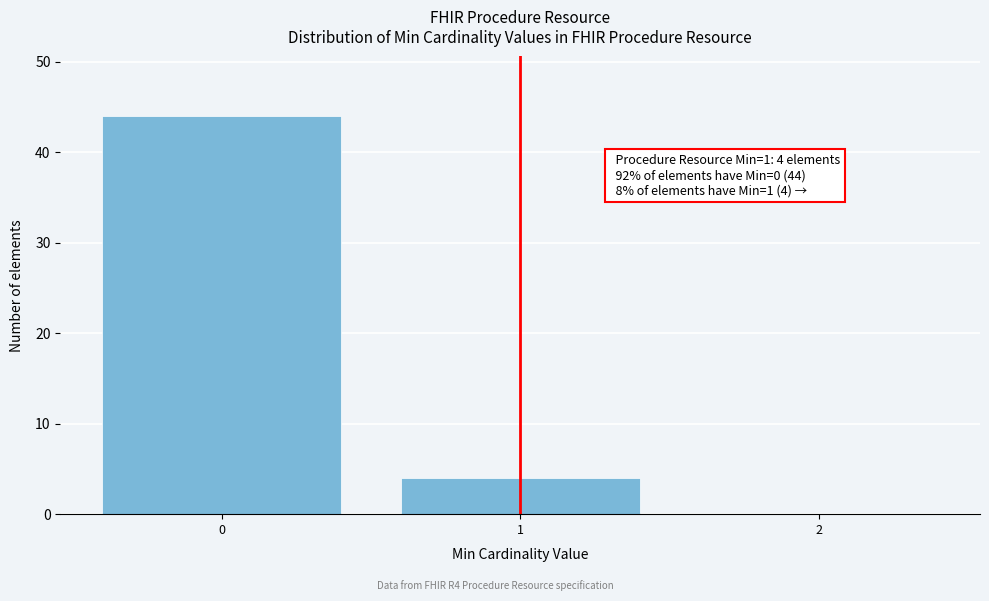

Reading left to right, what are all the values shown in this chart?

0=44	1=4	2=0